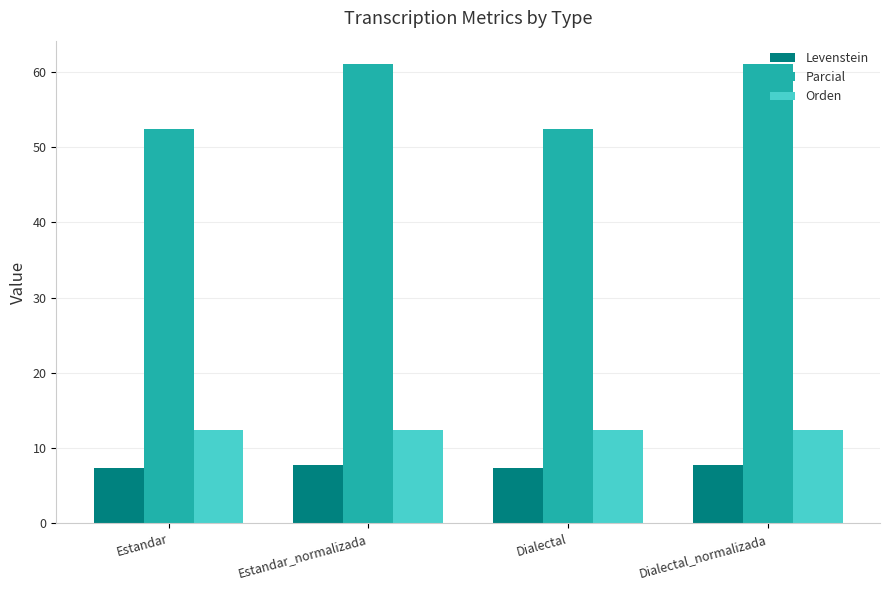

Which series has the widest spread of values?

Parcial